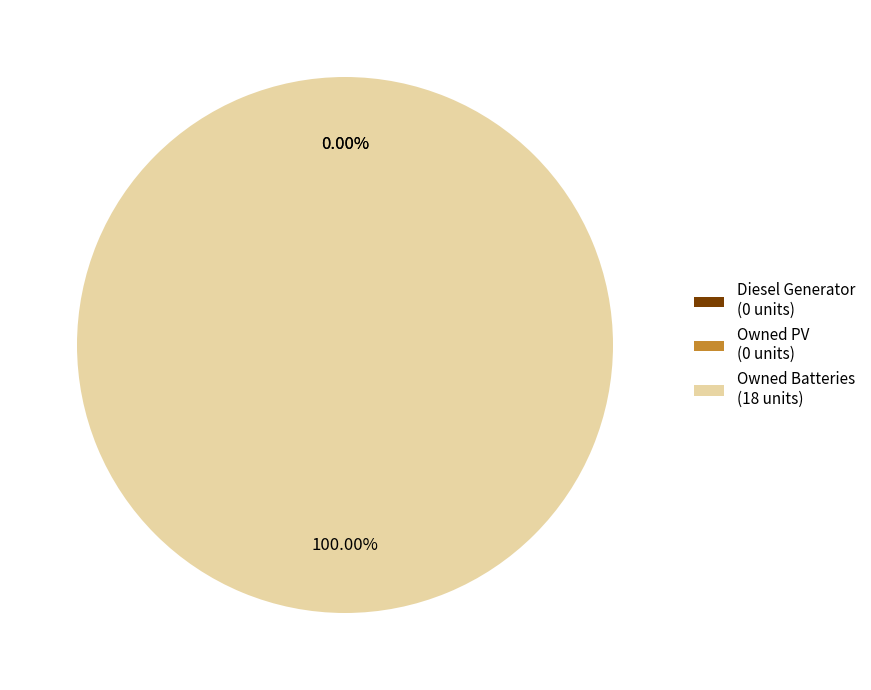

Which slice represents more than half of the pie?

Owned Batteries